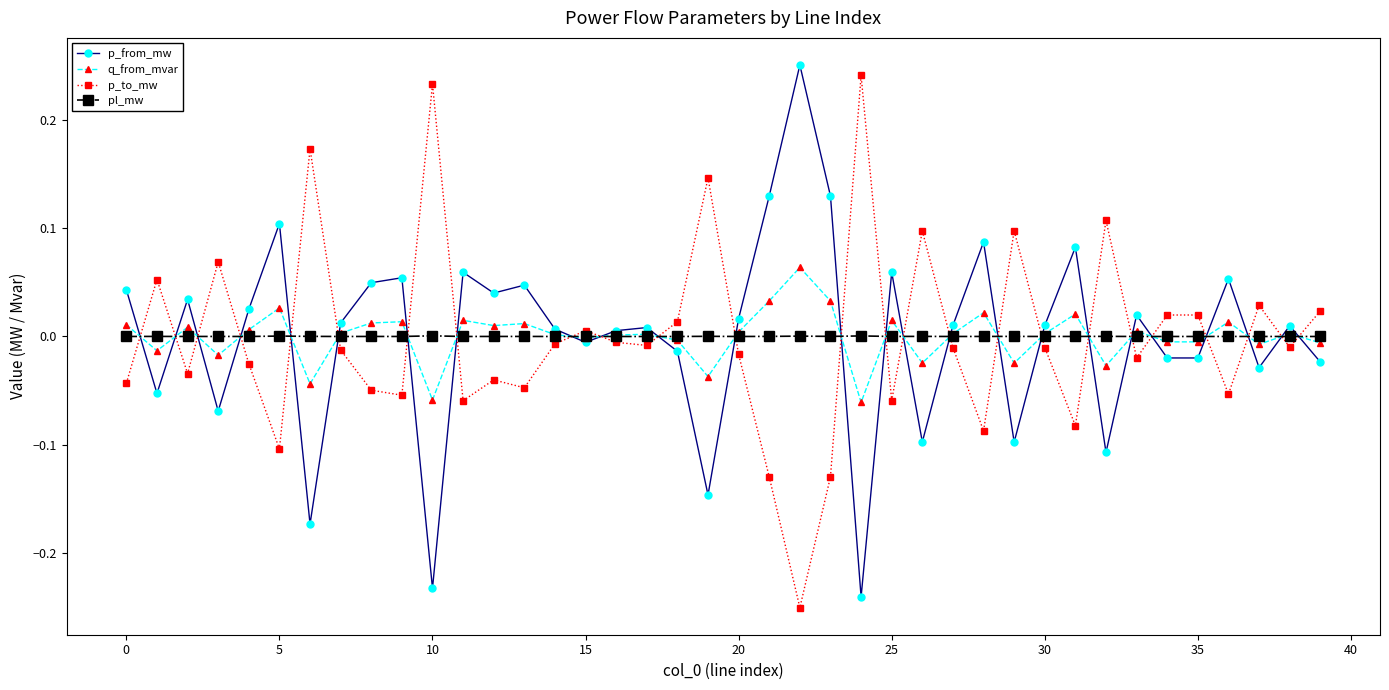

Which series ends up on top after the final intersection of pl_mw and p_from_mw?

pl_mw